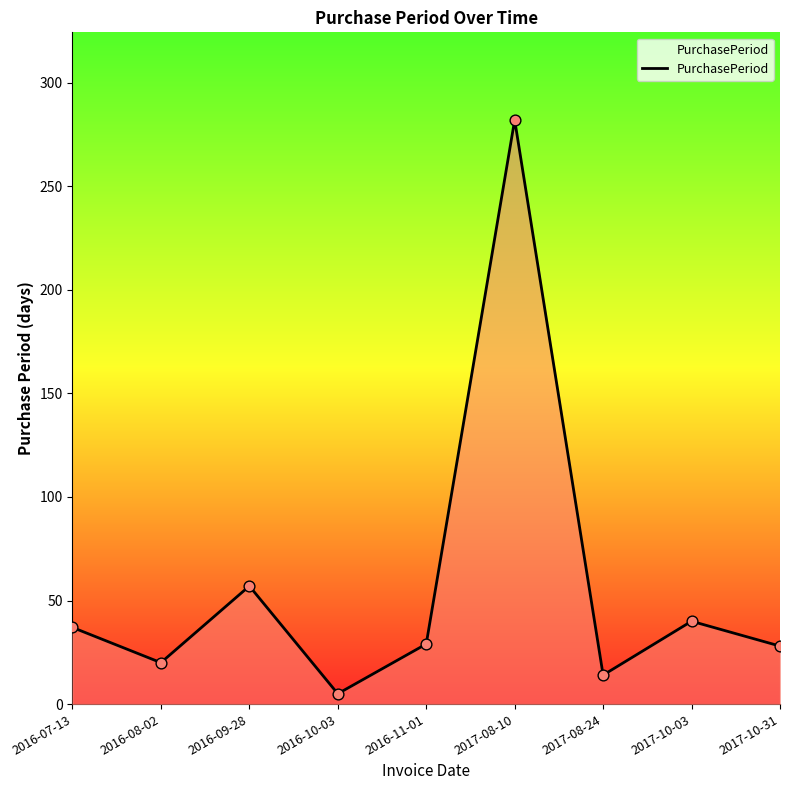

Which has a higher value, 2017-08-24 or 2016-10-03?

2017-08-24